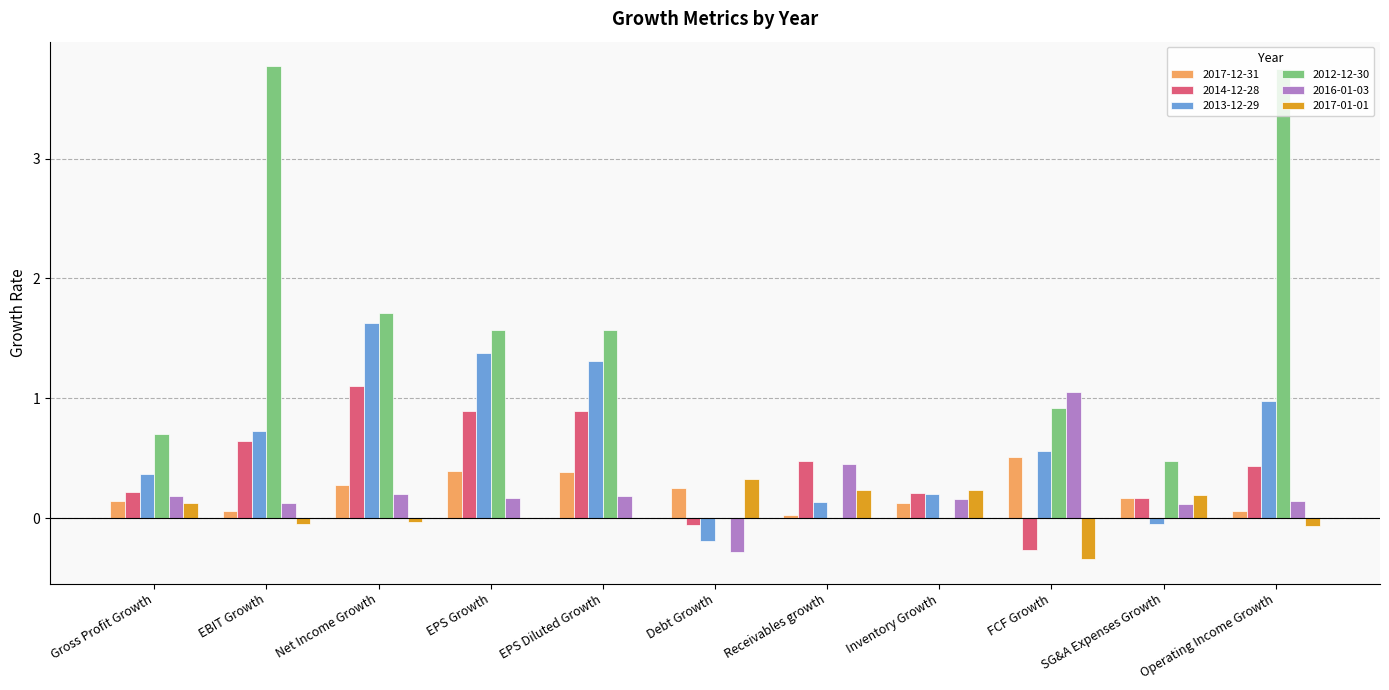

Which series has the widest spread of values?

2012-12-30